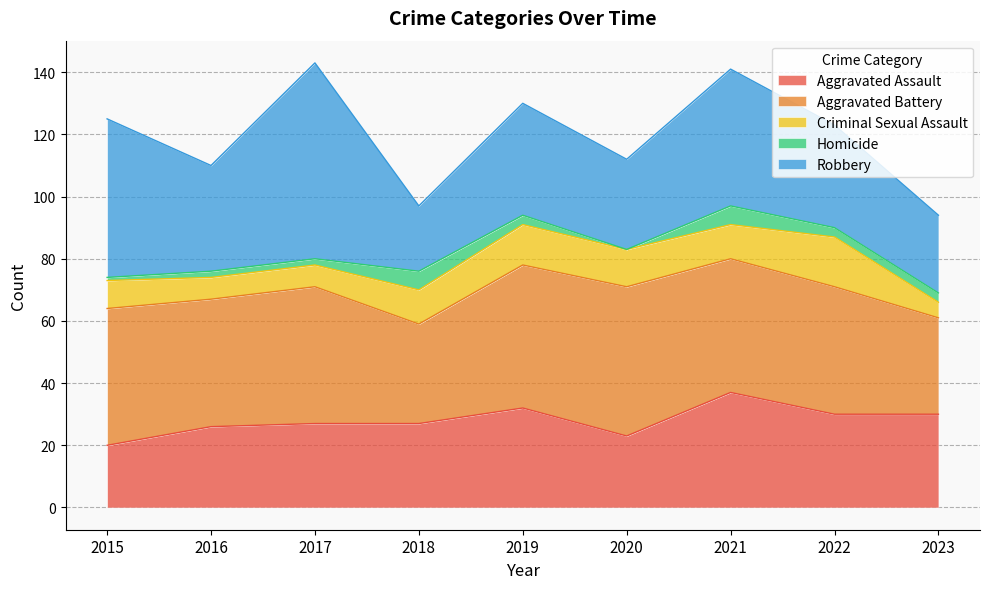

Does the chart display data point markers on the line(s)?

No